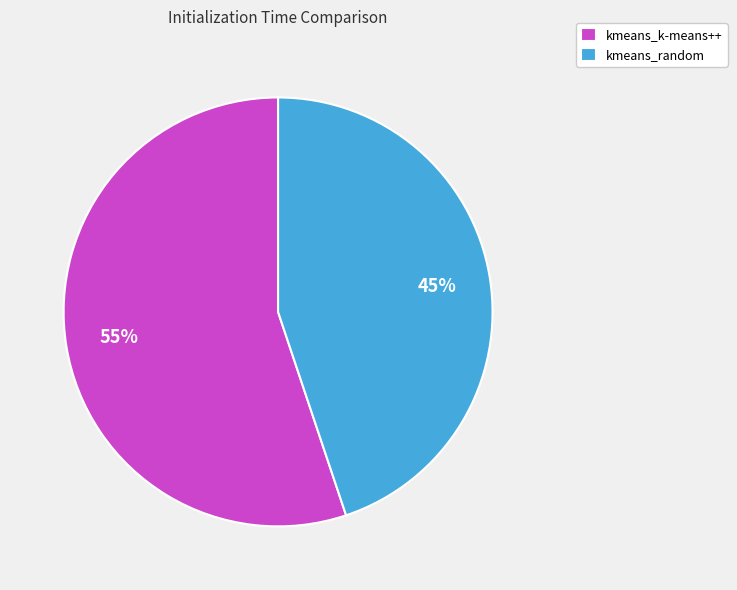

How many segments does this pie chart have?

2